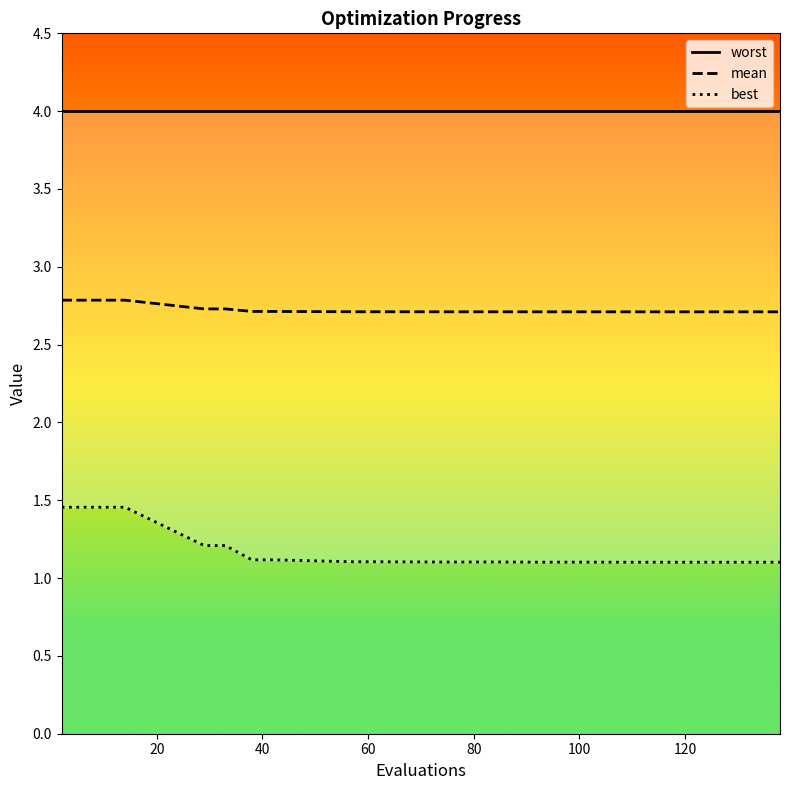

What is the difference between the maximum and minimum values in the best series?

0.4